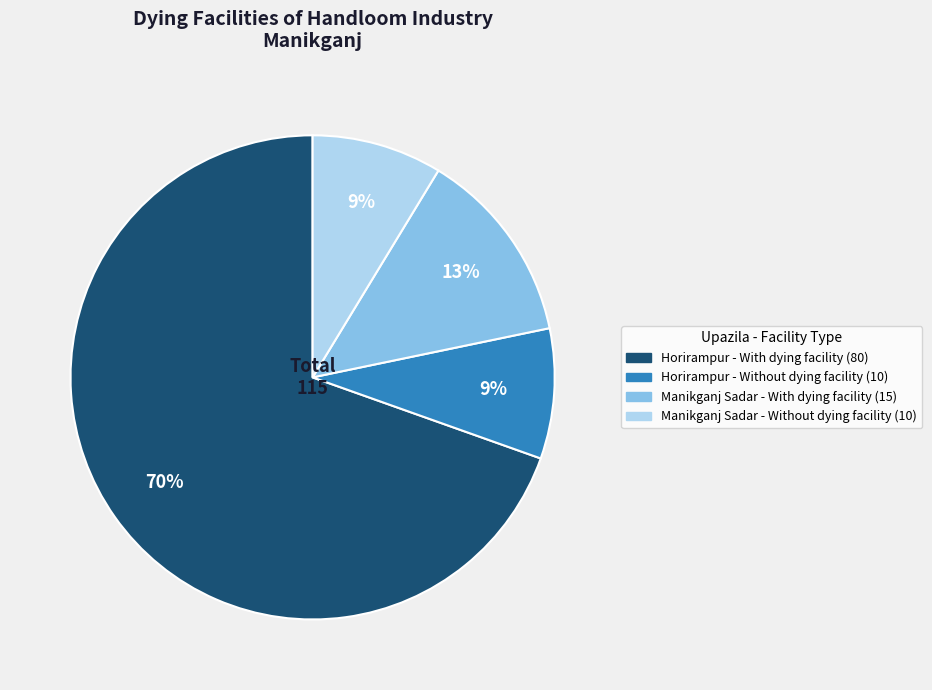

To the nearest percent, what percentage of the pie is Manikganj Sadar - With dying facility?

13%